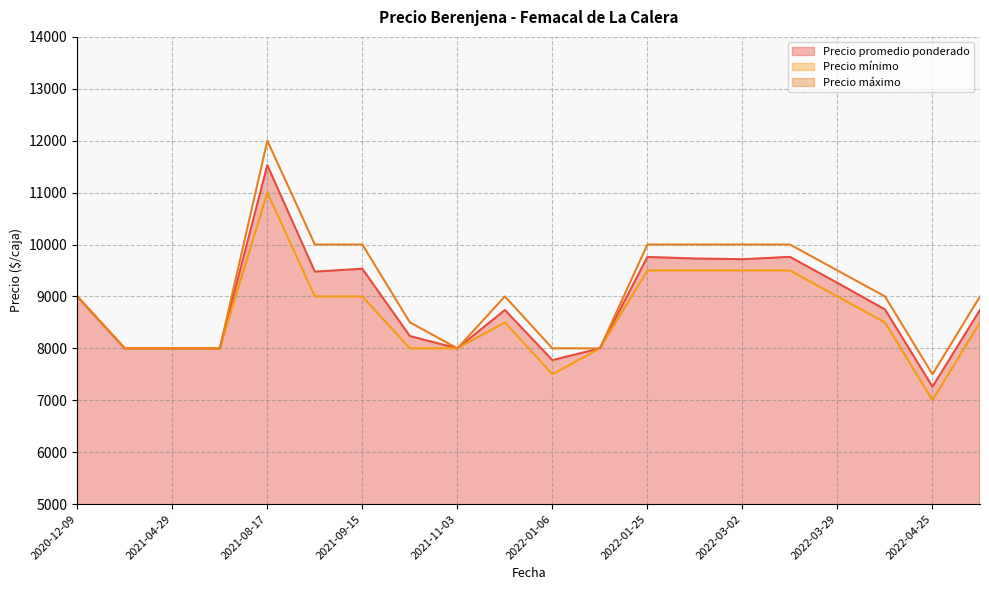

Rank the series at 2022-01-26 from highest to lowest value.

Precio máximo, Precio promedio ponderado, Precio mínimo